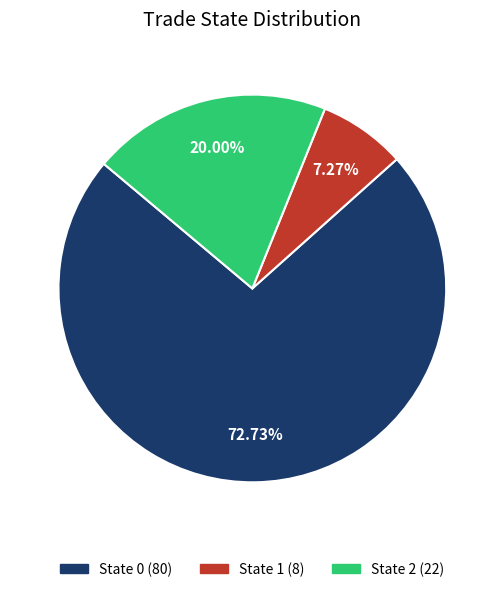

Is the sum of State 2 and State 0 greater than half?

Yes